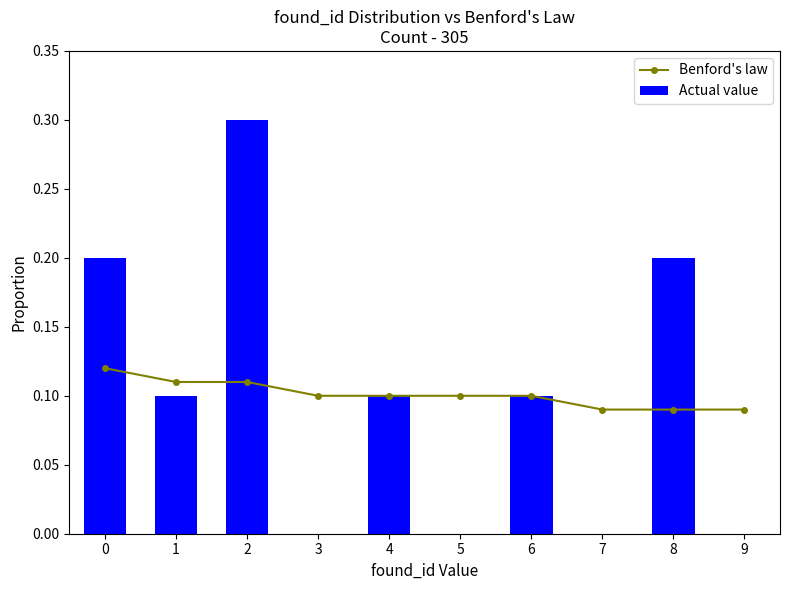

What is the difference between the Actual value values at 0 and 2?

0.1